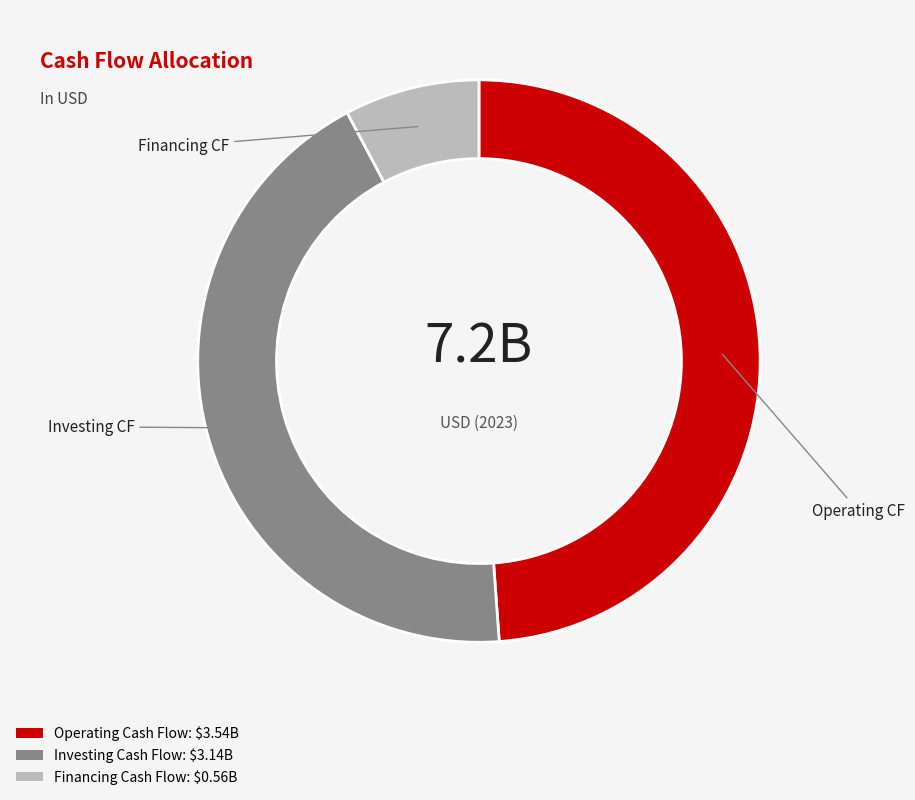

Is there a majority slice in this chart?

No